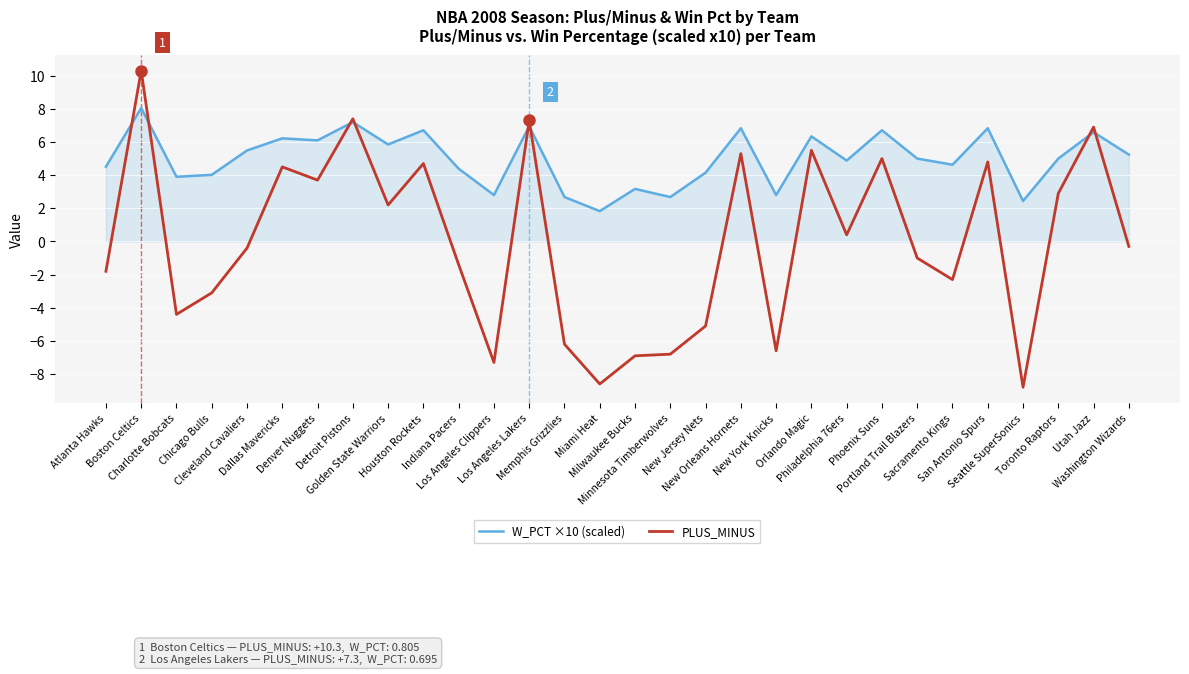

At which category does W_PCT ×10 (scaled) reach its first local peak?

Boston Celtics